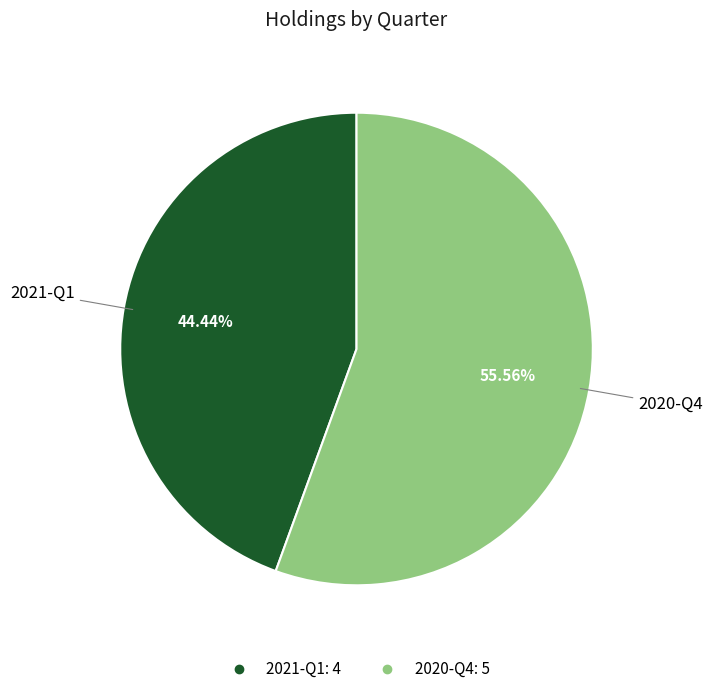

Rank the categories by value from lowest to highest.

2021-Q1, 2020-Q4